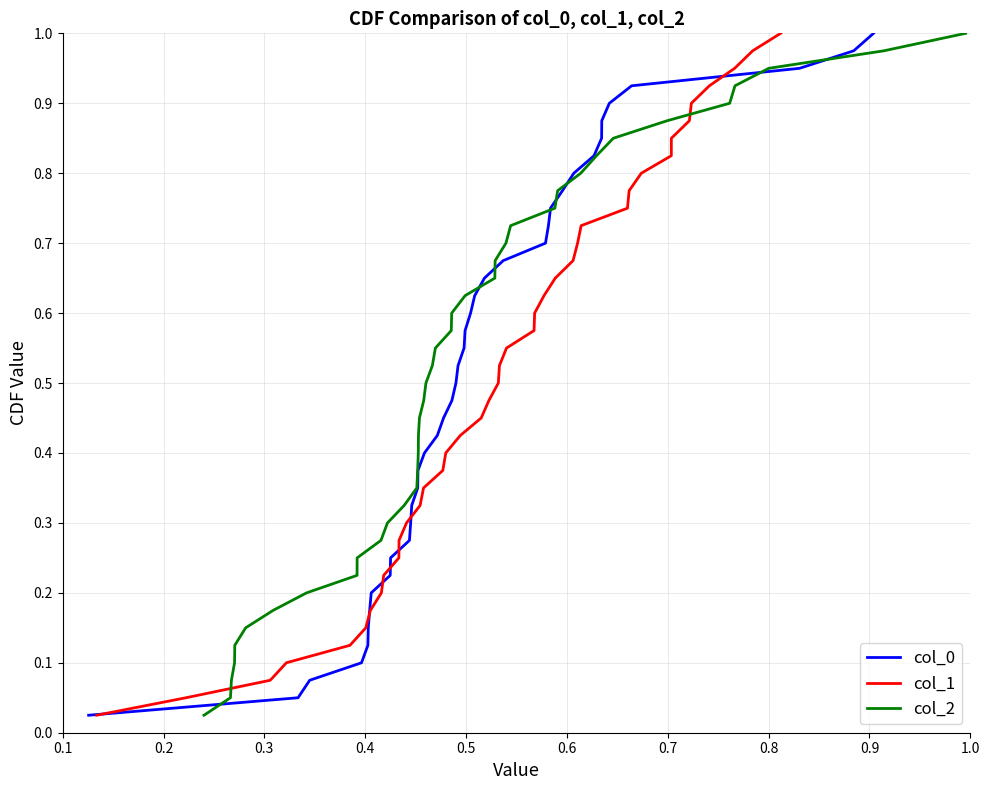

Which series has the largest total across all categories?

col_0